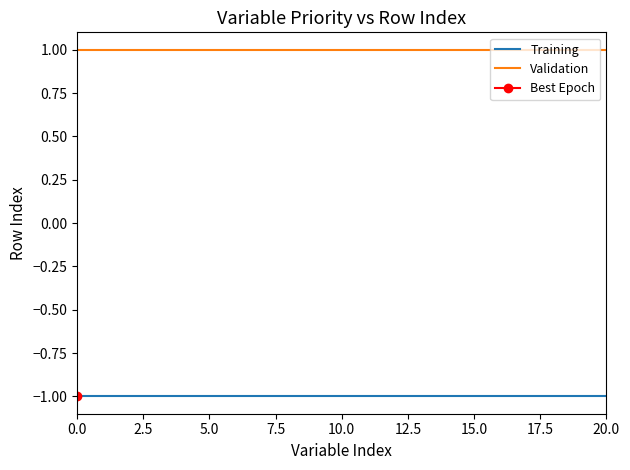

Rank the series by their maximum value, from highest to lowest.

Validation, Training